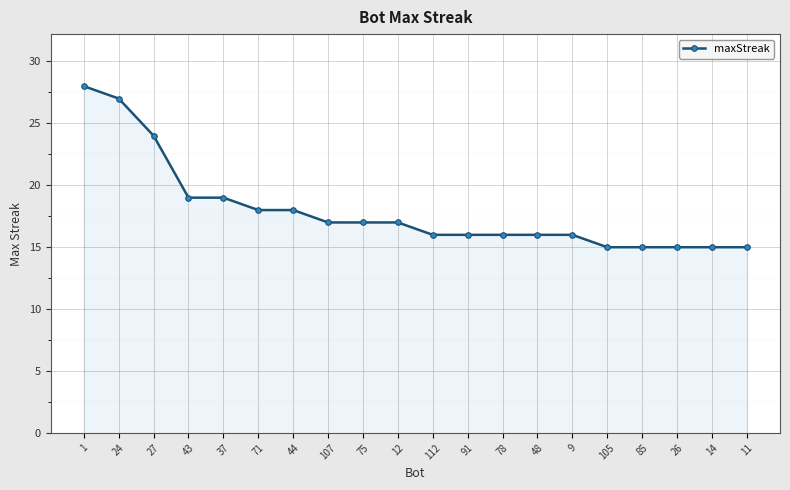

What is the label of the 3rd point from the left?

27